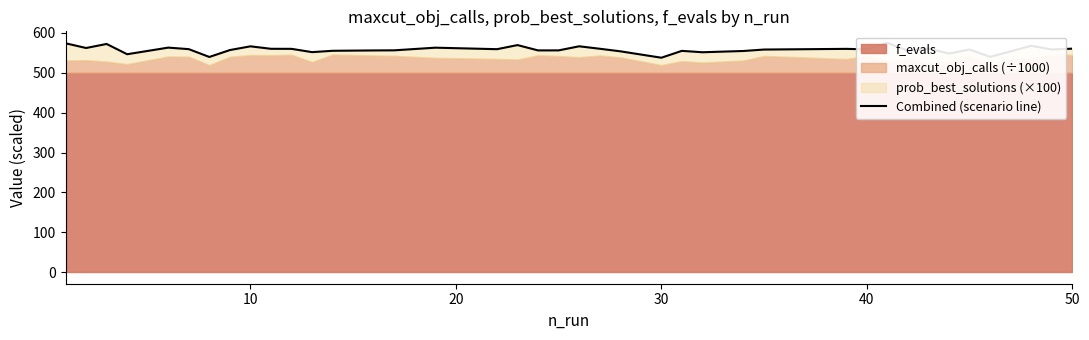

What is the ratio of the value at 30 to the value at 20?

1.0